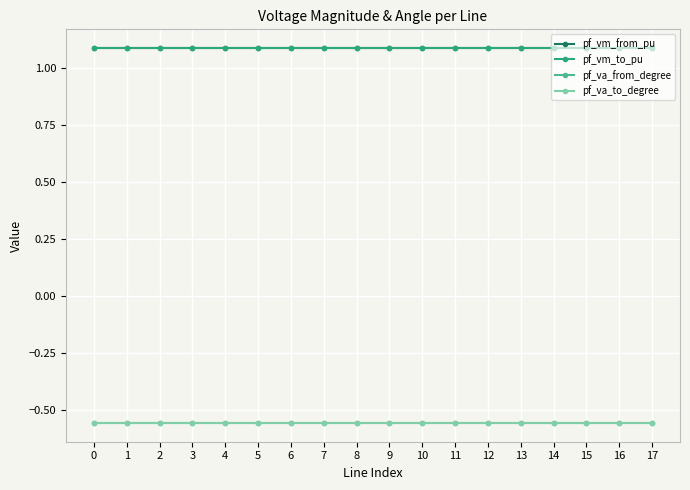

True or false: pf_vm_from_pu and pf_va_from_degree cross at least once.

False